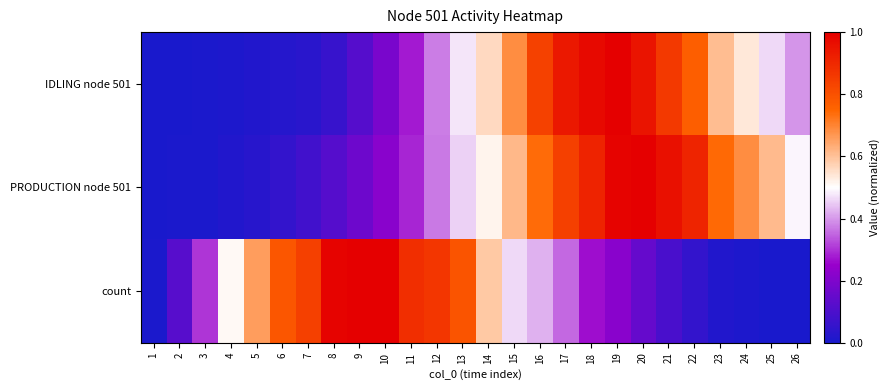

Which label corresponds to the largest value in the chart?

19